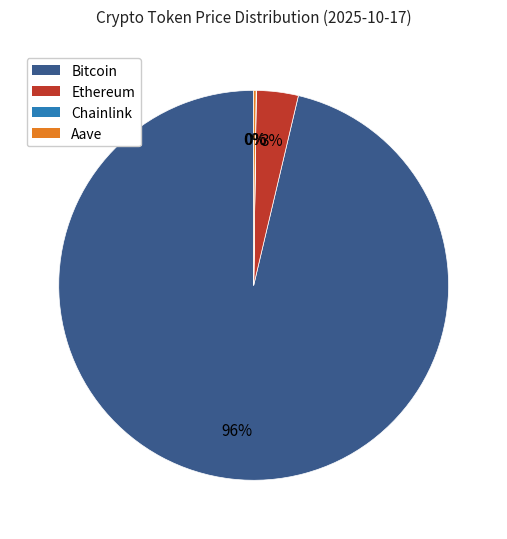

Is it true that Bitcoin is 96% of the pie?

True